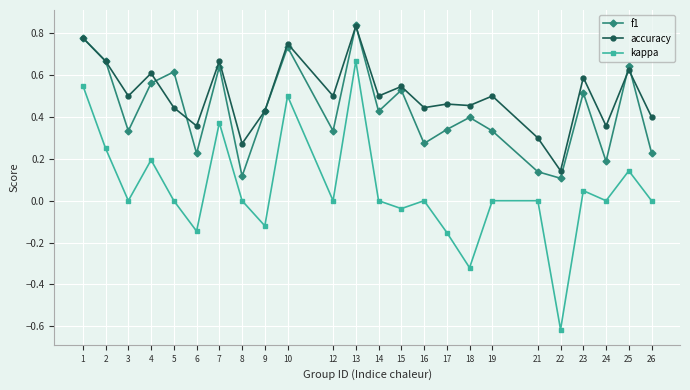

Which series has the largest total across all categories?

accuracy